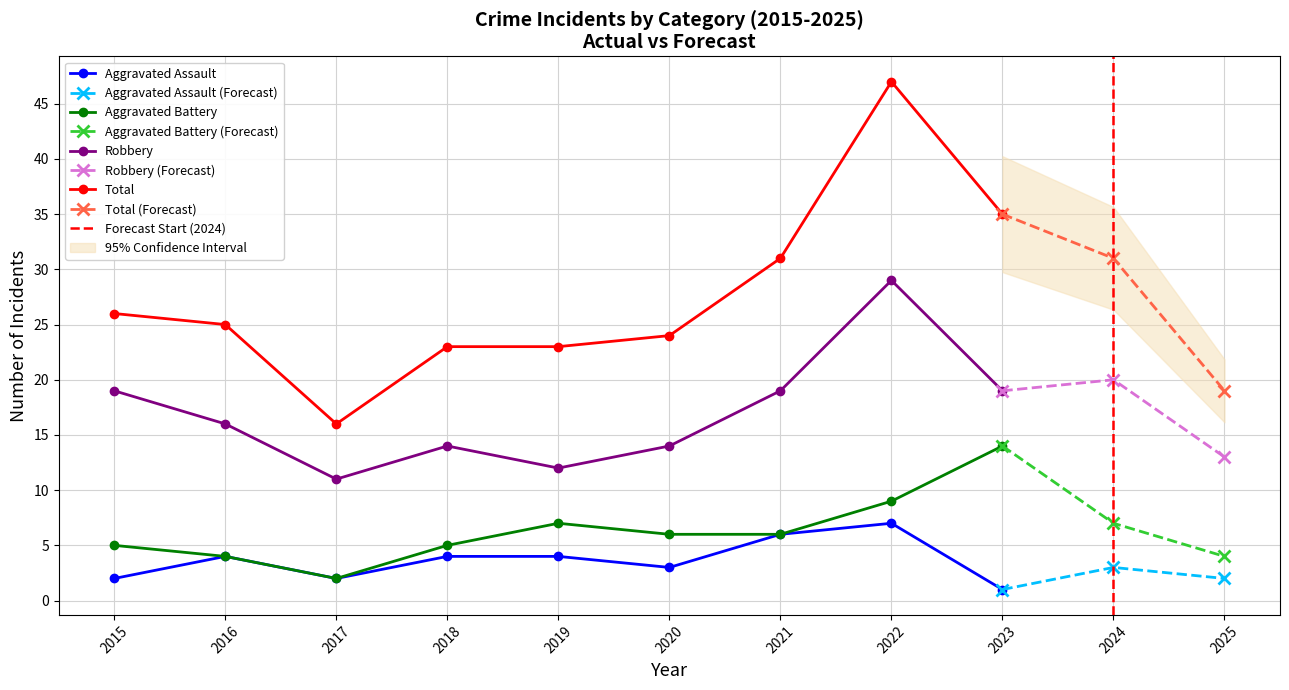

Reading left to right, what are all the values shown in this chart?

Aggravated Assault: 0=2	1=4	2=2	3=4	4=4	5=3	6=6	7=7	8=1	9=3	10=2
Aggravated Battery: 0=5	1=4	2=2	3=5	4=7	5=6	6=6	7=9	8=14	9=7	10=4
Robbery: 0=19	1=16	2=11	3=14	4=12	5=14	6=19	7=29	8=19	9=20	10=13
Total: 0=26	1=25	2=16	3=23	4=23	5=24	6=31	7=47	8=35	9=31	10=19